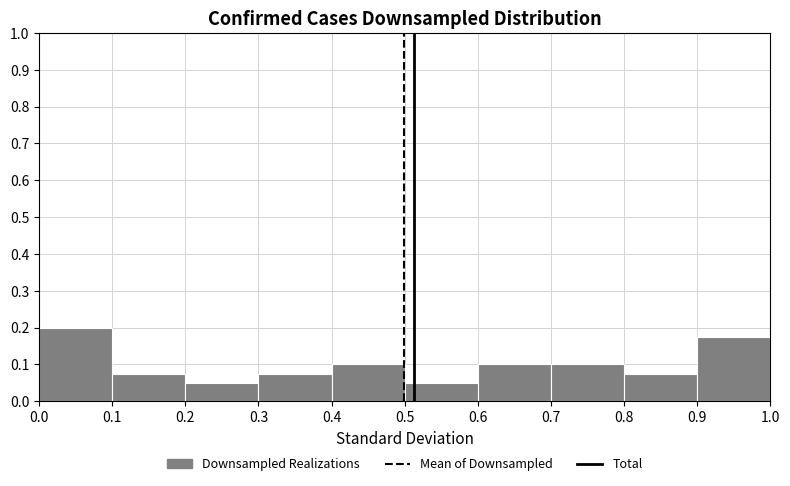

What is the height of the bar covering 0.1 to 0.2 on the x-axis? The values are not printed on the chart, so give them approximately, as read against the axis.

0.08